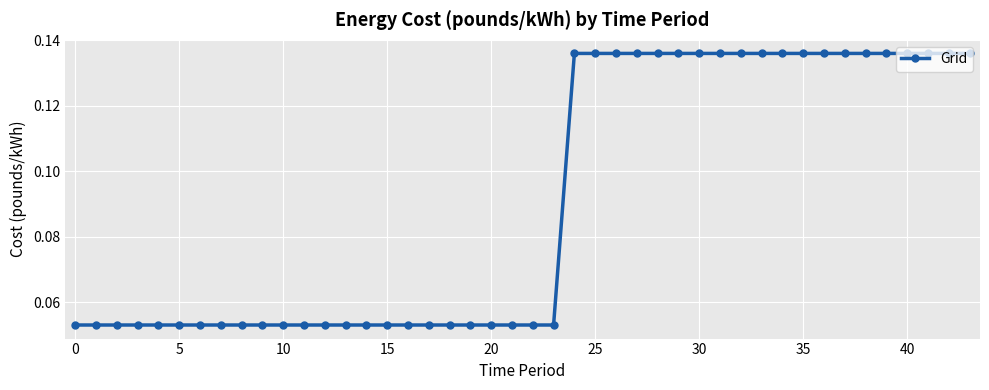

Count the values in the range 0 to 1.

44